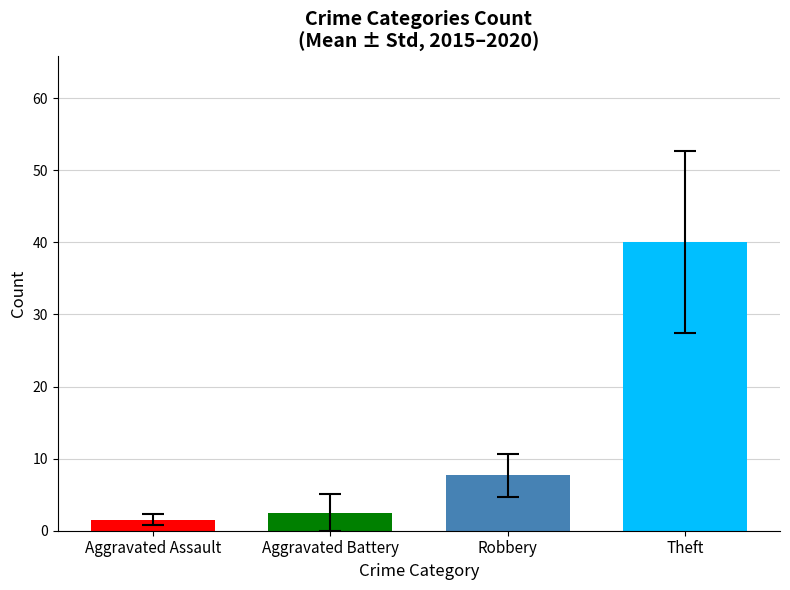

What is the greatest value displayed?

40.0